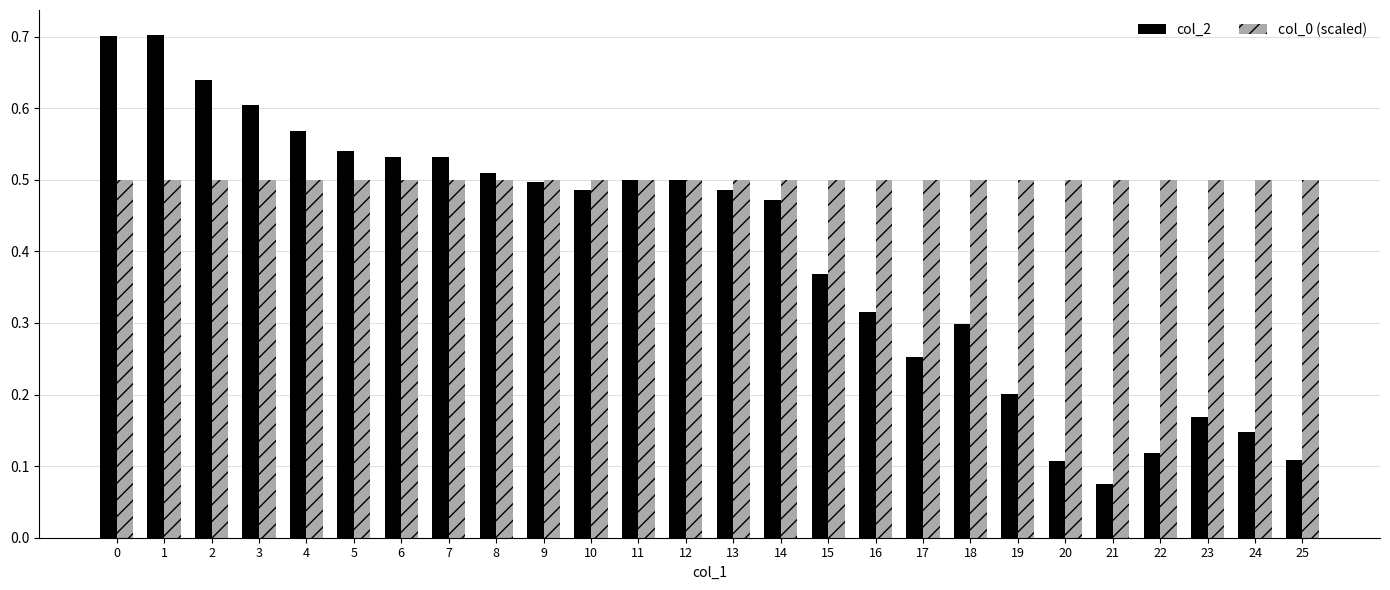

Which series has the largest total across all categories?

col_0 (scaled)